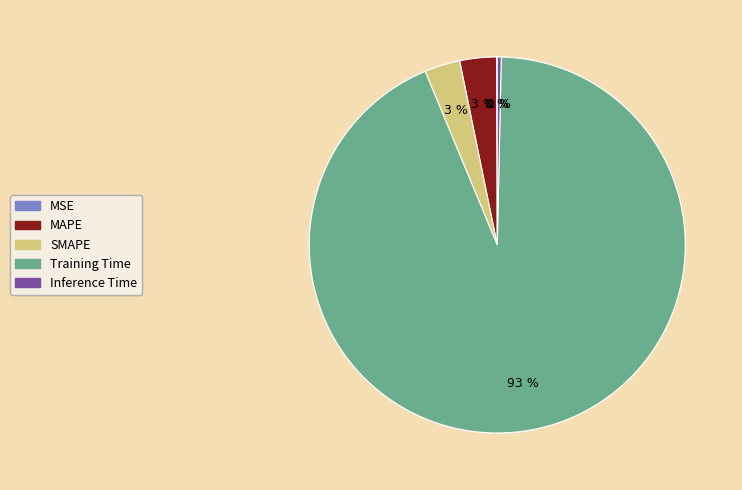

Is it true that Inference Time is 0% of the pie?

True